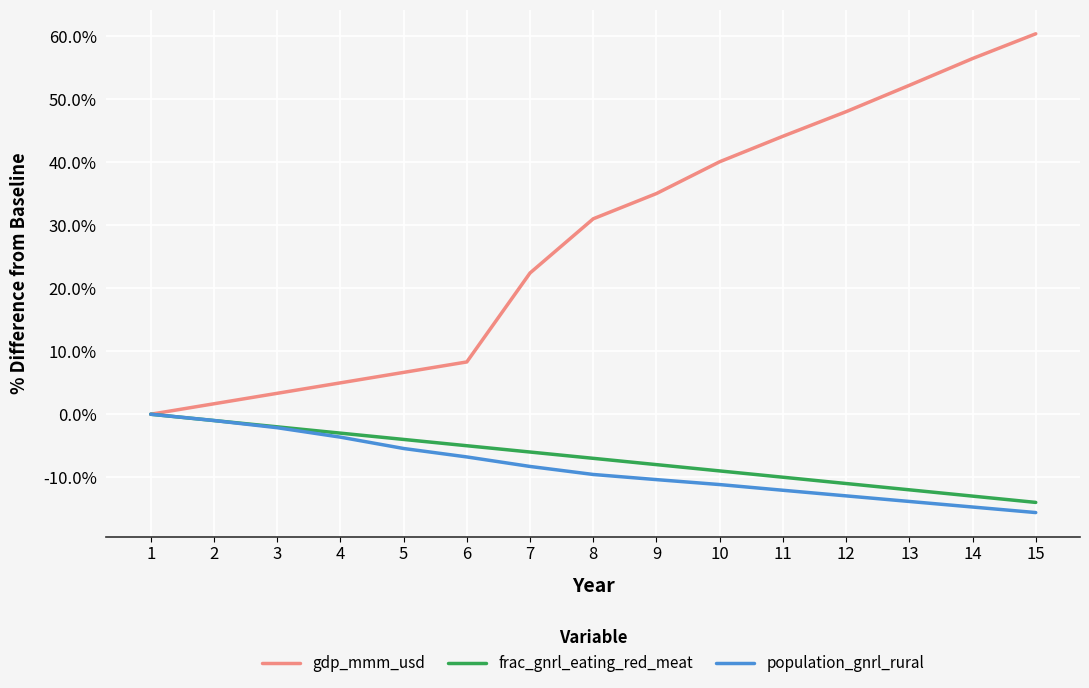

At which category is the sum across all series the highest?

15